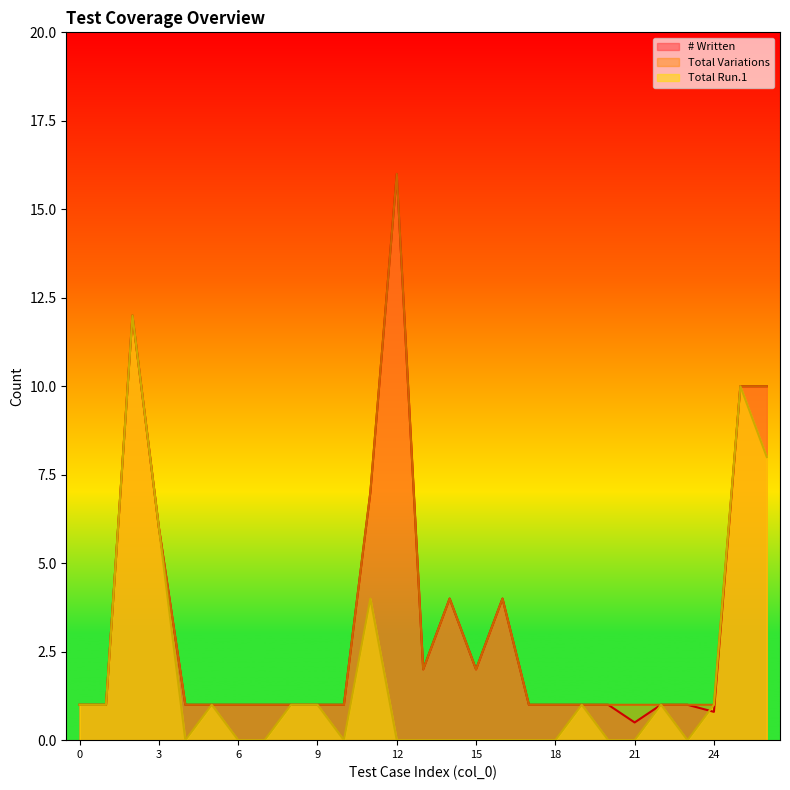

What is the difference between the maximum and minimum values in the Total Variations series?

15.0